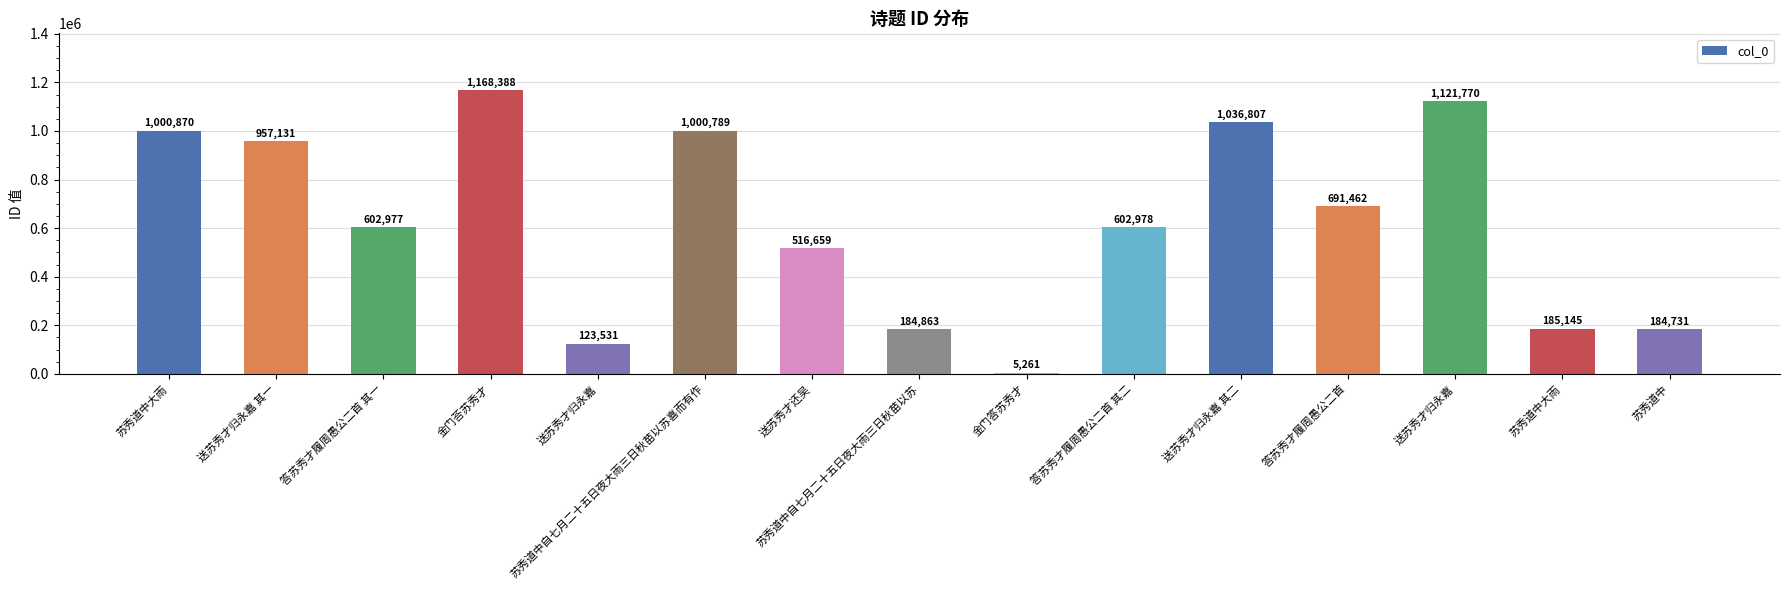

How many series are shown in this chart?

1